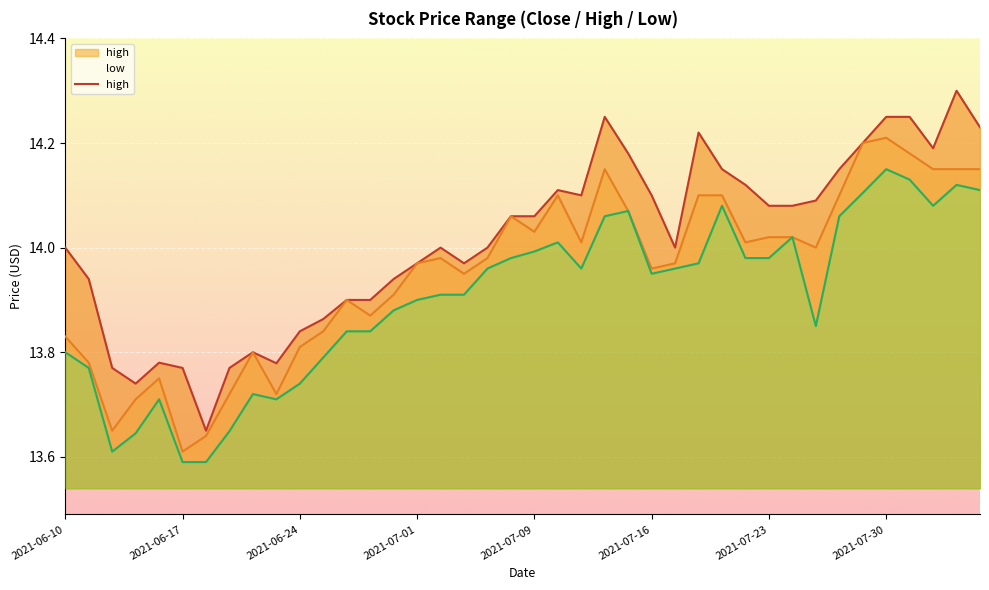

Read the low value at 2021-07-30.

14.2